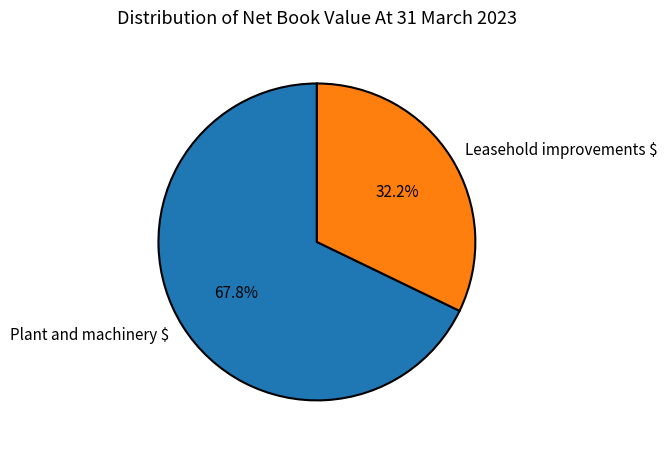

True or false: Plant and machinery $ accounts for 68% of the total.

True